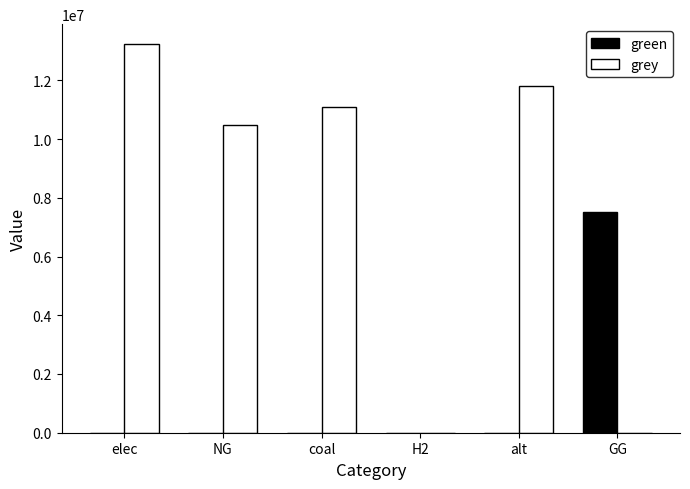

How many series are shown in this chart?

2